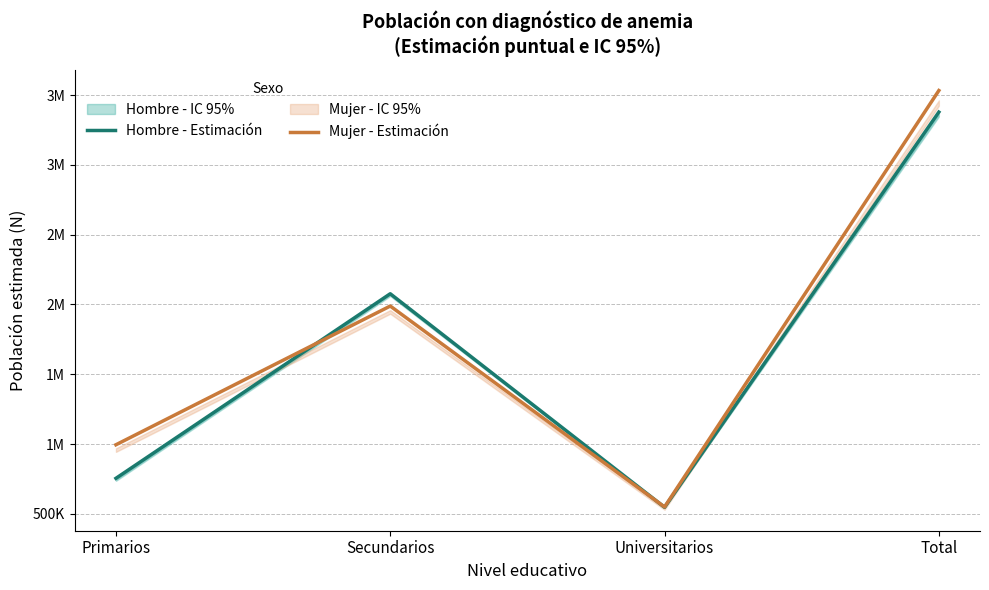

Reading left to right, list all the values displayed in this chart.

Hombre - Estimación: Primarios=754347	Secundarios=2076385	Universitarios=546886	Total=3377618
Mujer - Estimación: Primarios=994660	Secundarios=1988300	Universitarios=549140	Total=3532100